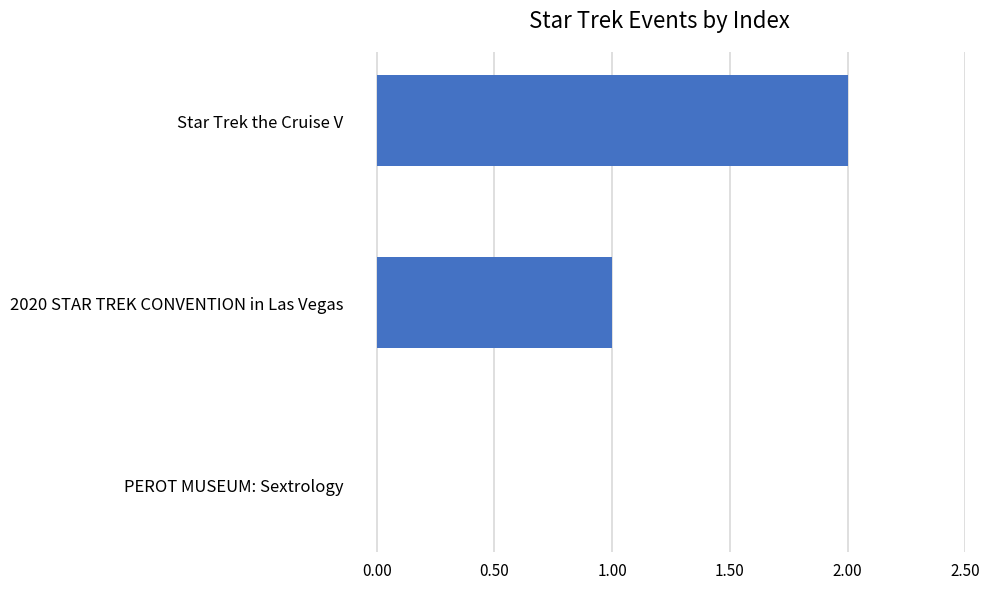

True or false: the data shows -1 at PEROT MUSEUM: Sextrology.

False